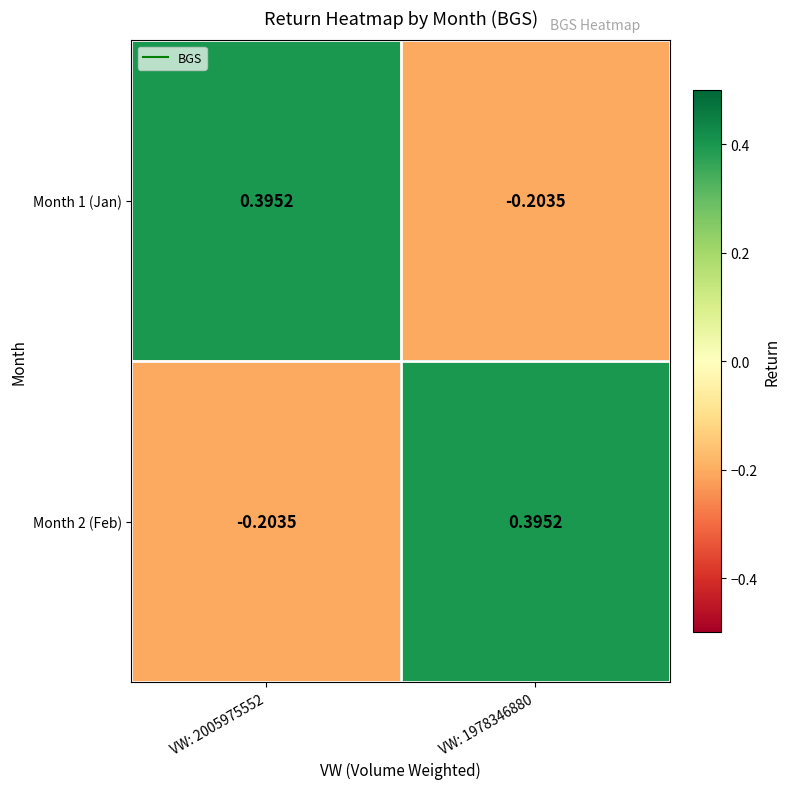

Is the value of Month 1 (Jan) at VW: 1978346880 greater than the value of Month 2 (Feb) at VW: 1978346880?

No